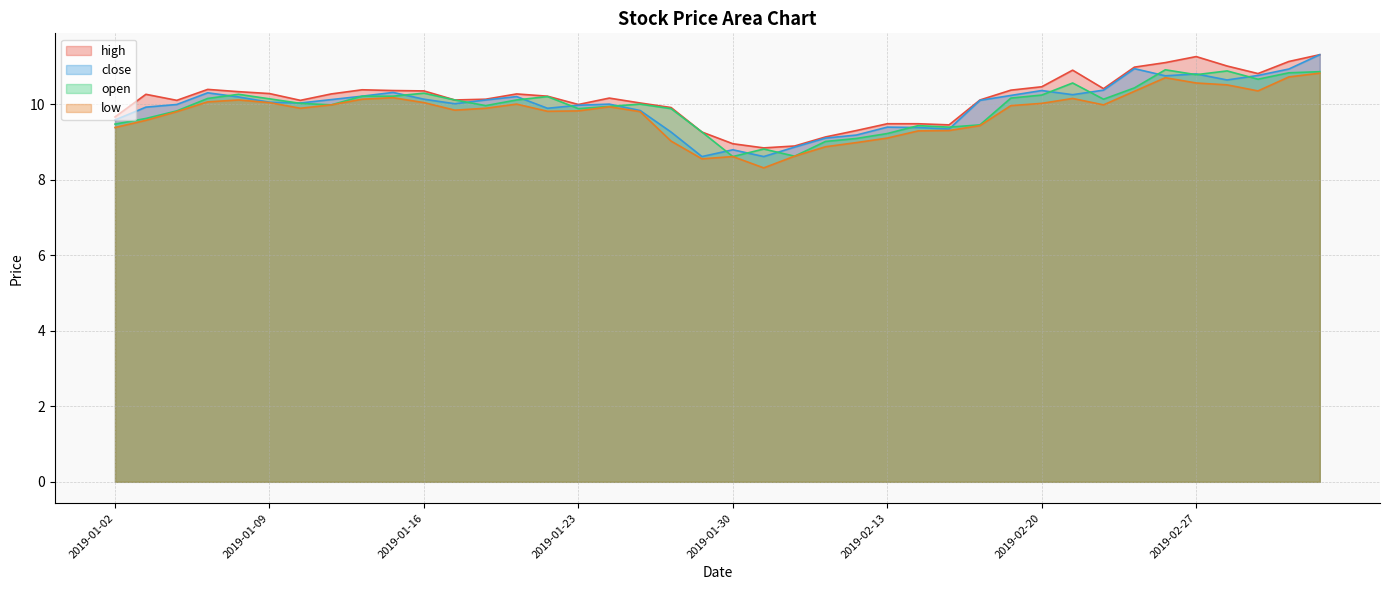

What is the label of the 18th point from the right?

2019-02-01